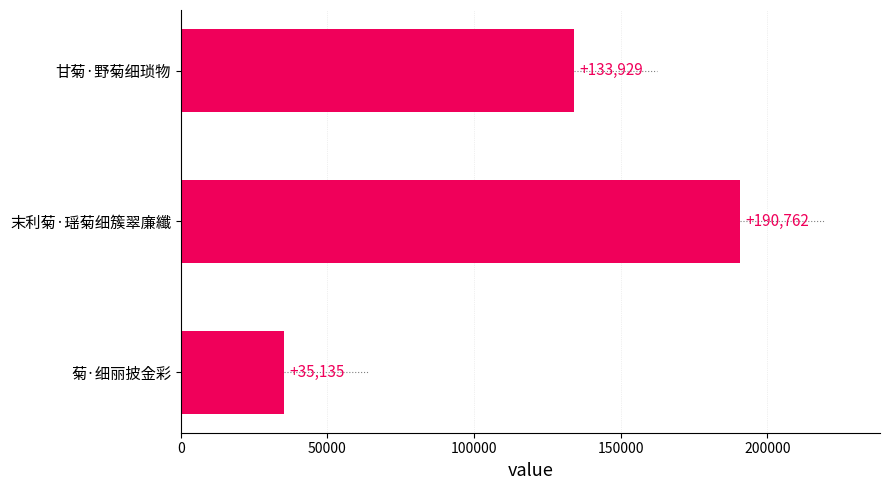

What is the greatest value displayed?

190762